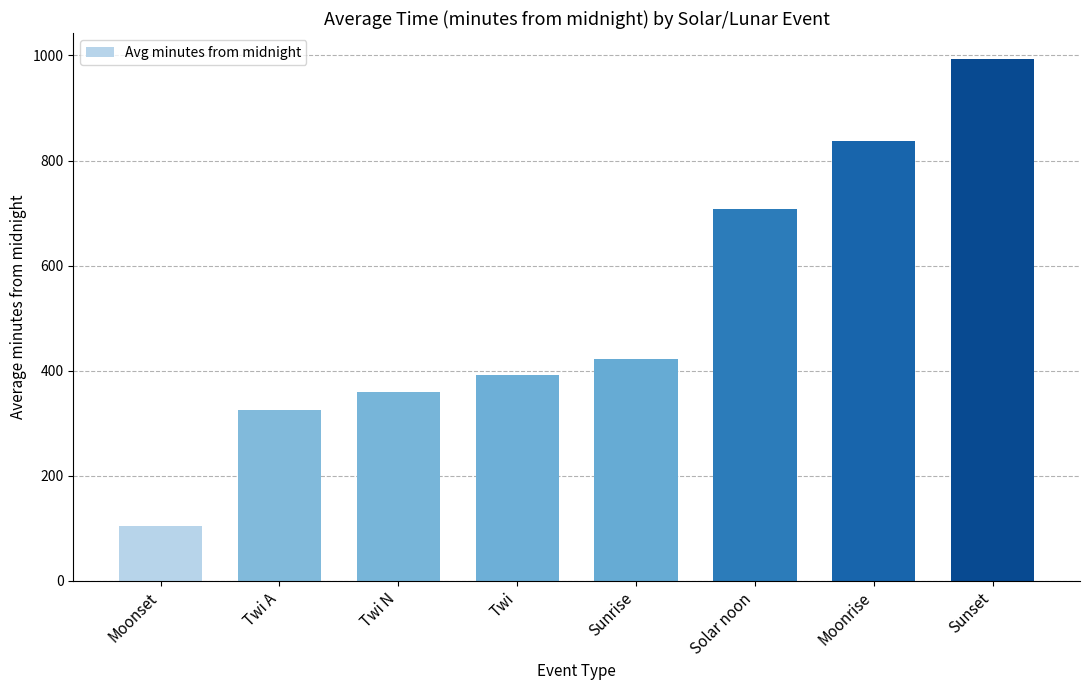

What is the average value?

517.4